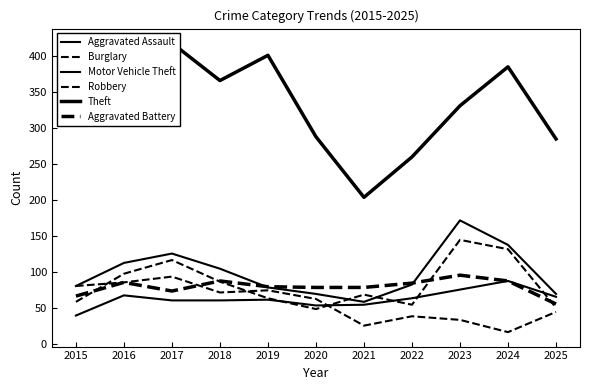

Reading right to left, what are all the values shown in this chart?

Aggravated Assault: 2025=66	2024=88	2023=76	2022=64	2021=55	2020=54	2019=62	2018=61	2017=61	2016=68	2015=40
Burglary: 2025=45	2024=17	2023=34	2022=39	2021=26	2020=63	2019=75	2018=72	2017=94	2016=86	2015=81
Motor Vehicle Theft: 2025=70	2024=138	2023=172	2022=83	2021=59	2020=70	2019=79	2018=105	2017=126	2016=113	2015=81
Robbery: 2025=51	2024=132	2023=145	2022=55	2021=69	2020=49	2019=64	2018=87	2017=117	2016=98	2015=59
Theft: 2025=285	2024=385	2023=331	2022=260	2021=204	2020=288	2019=401	2018=366	2017=418	2016=371	2015=363
Aggravated Battery: 2025=56	2024=88	2023=96	2022=85	2021=79	2020=79	2019=80	2018=88	2017=74	2016=86	2015=67